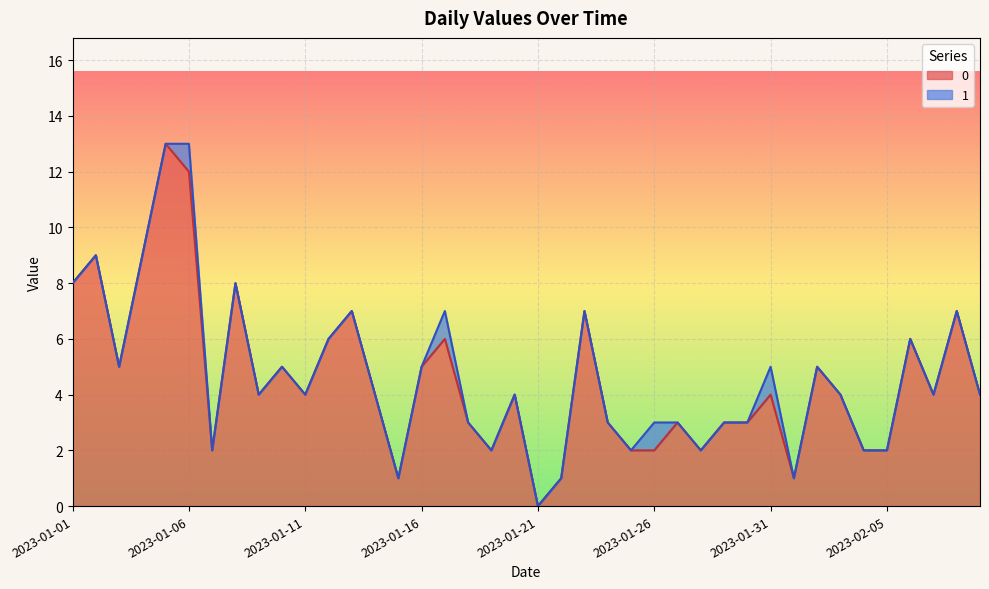

True or false: there are more than 2 points higher than both neighbors.

True